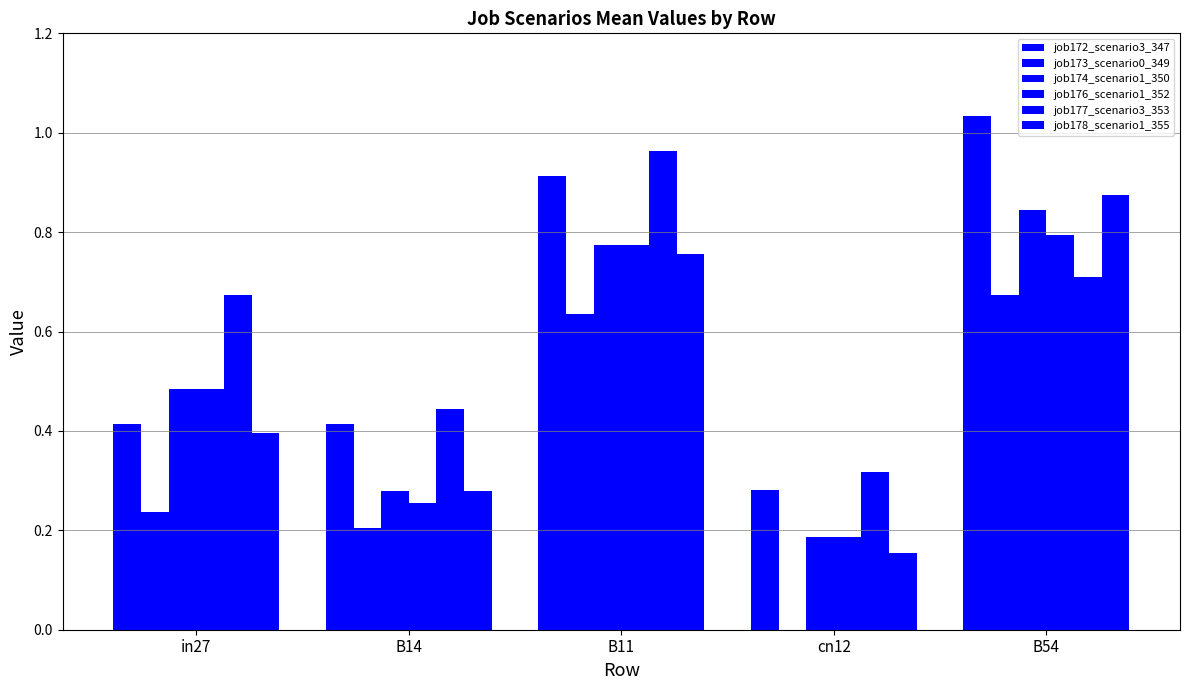

Does the chart contain stacked bars?

No